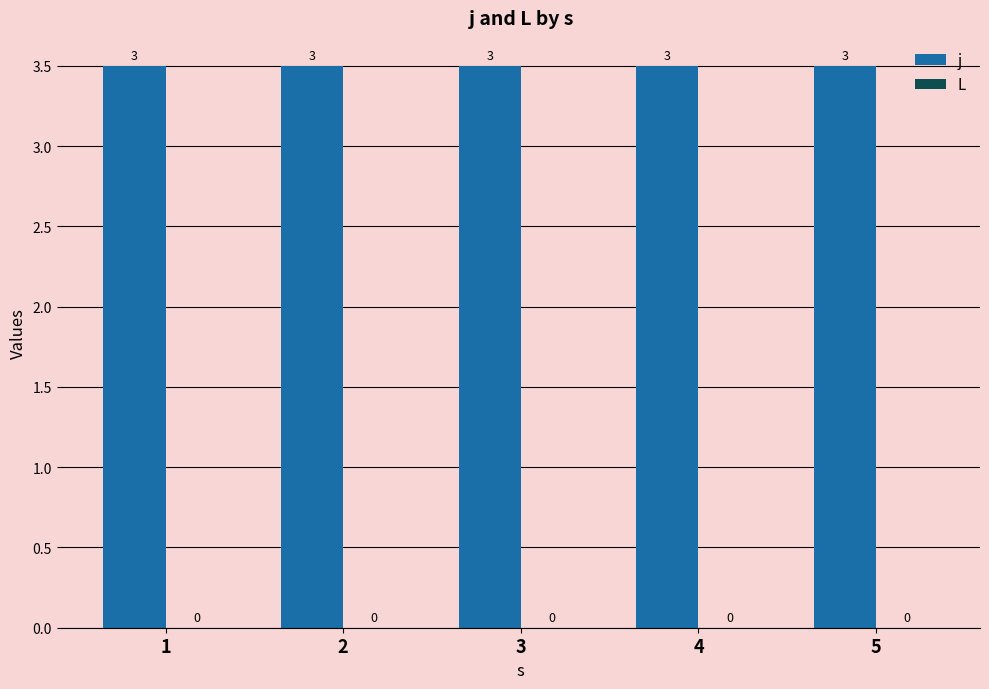

Where is j nearest to the value 3?

1